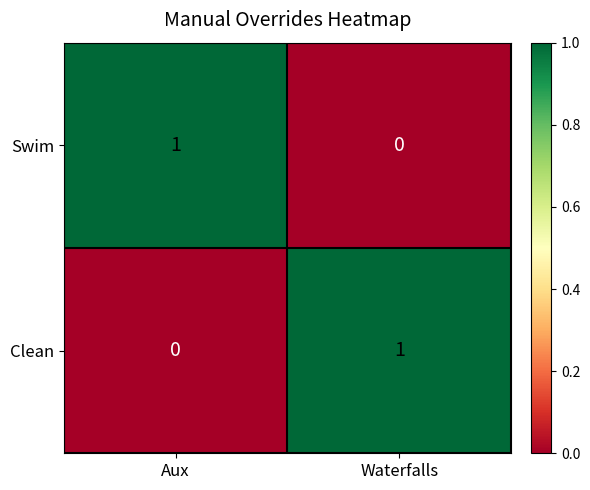

How many distinct data groups are displayed?

2